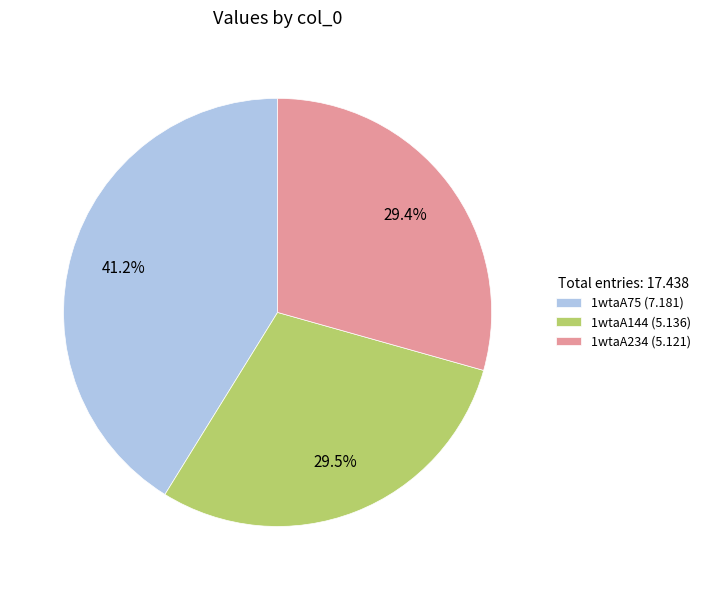

To the nearest percent, what is the combined percentage of 1wtaA234 and 1wtaA75?

71%